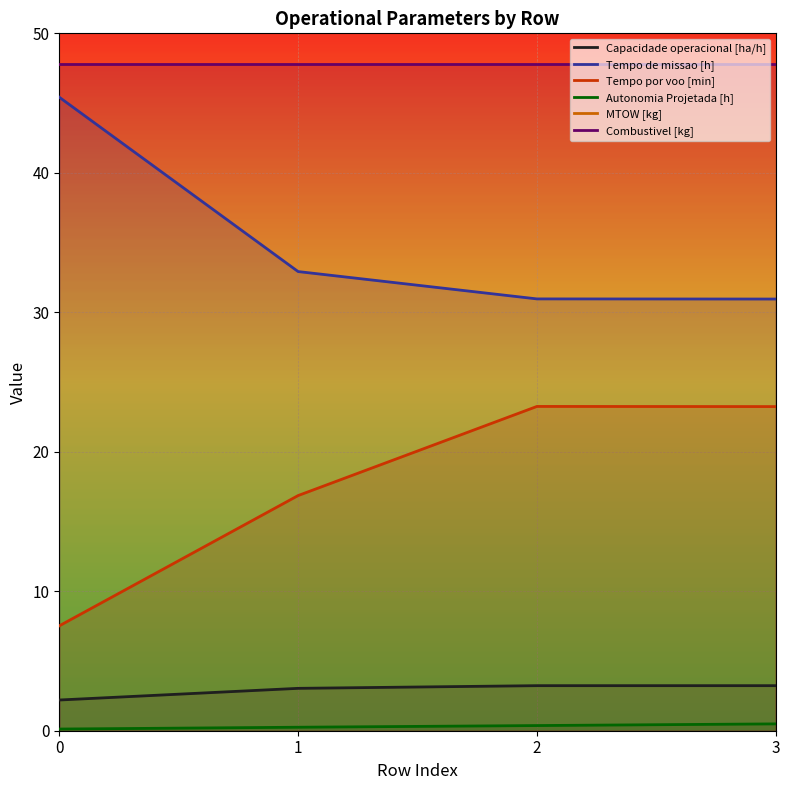

How many data points in Tempo por voo [min] are above 23?

2